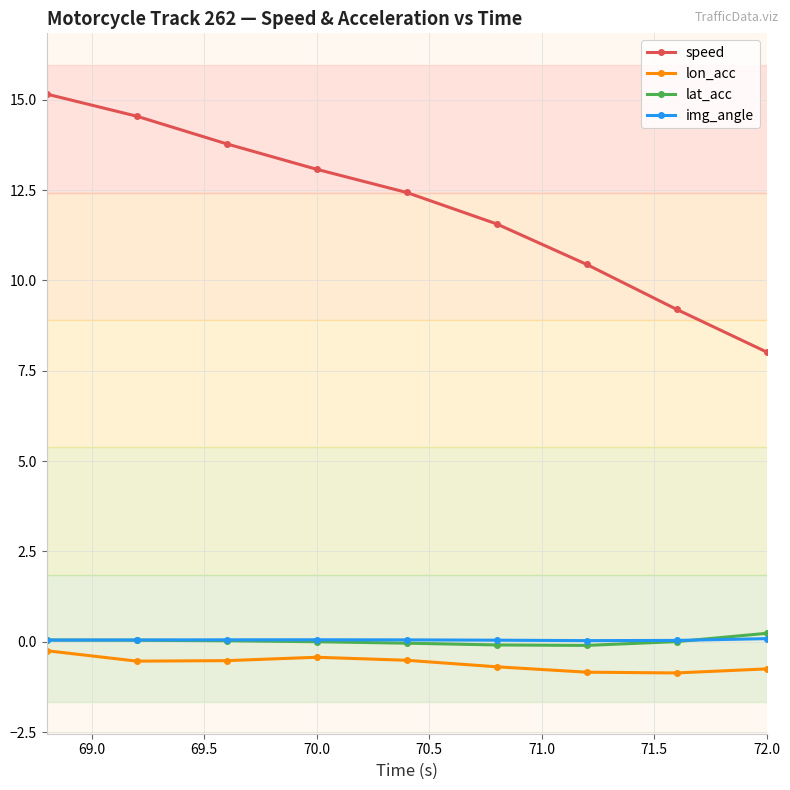

What is the greatest value displayed?

15.2